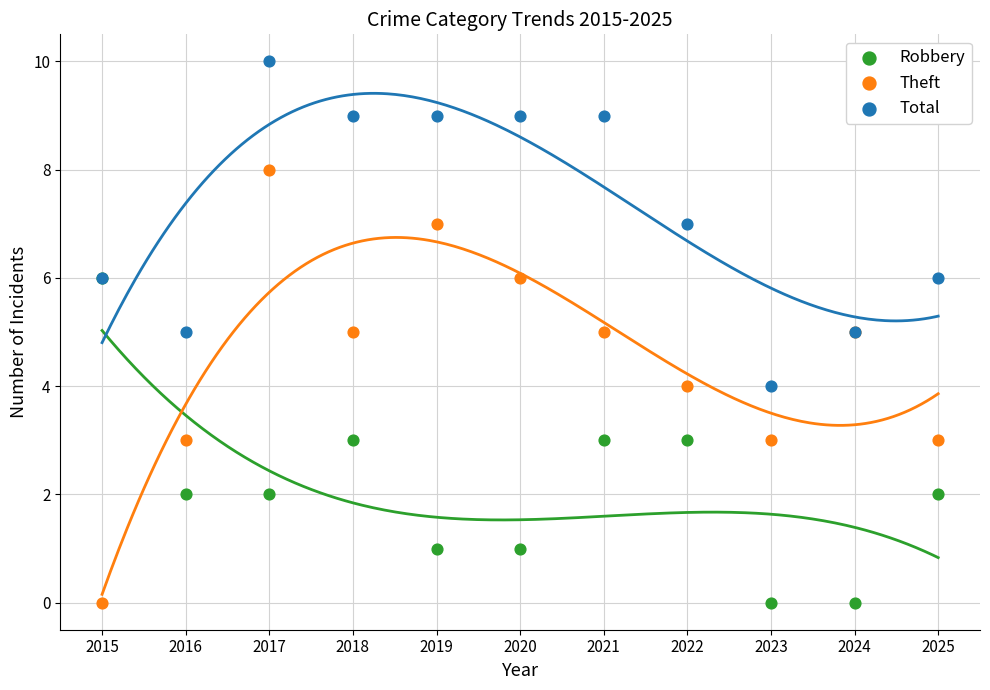

What are all the series names shown in the legend?

Robbery, Theft, Total